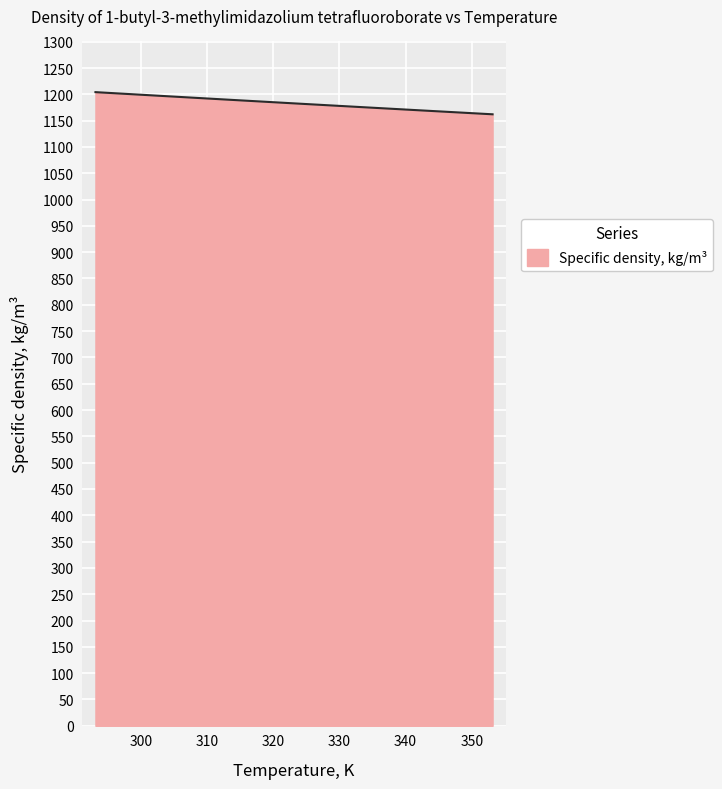

What is the average value?

1185.1